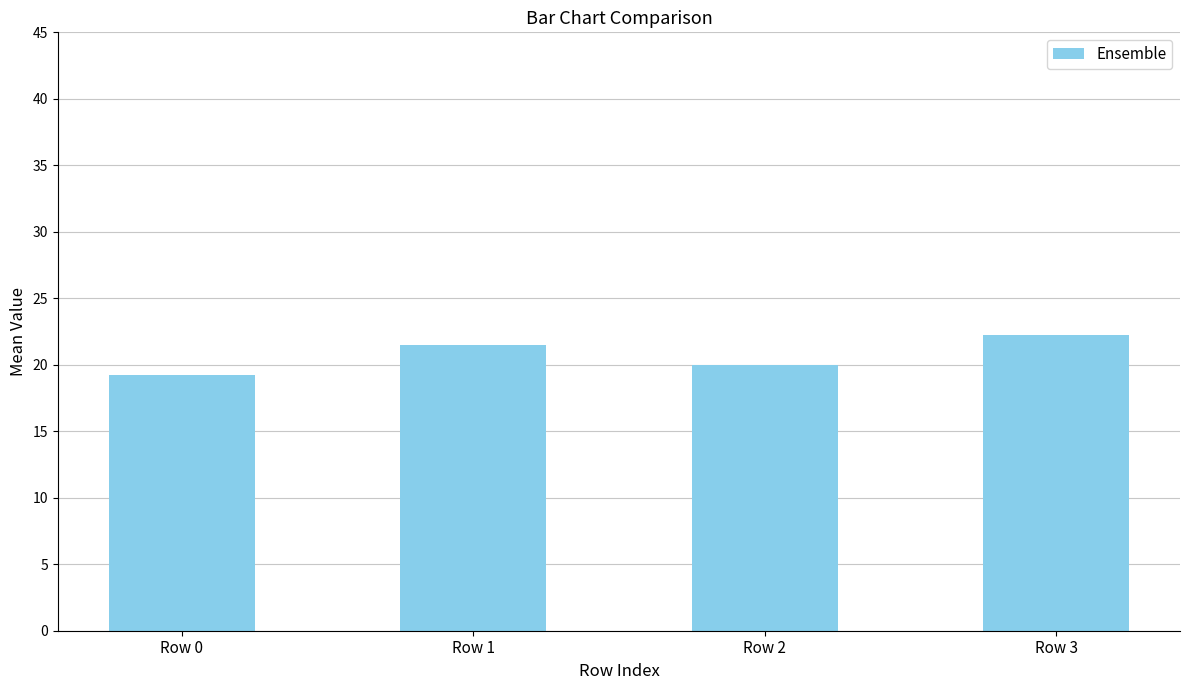

At which category does the chart reach its minimum across all series?

Row 0